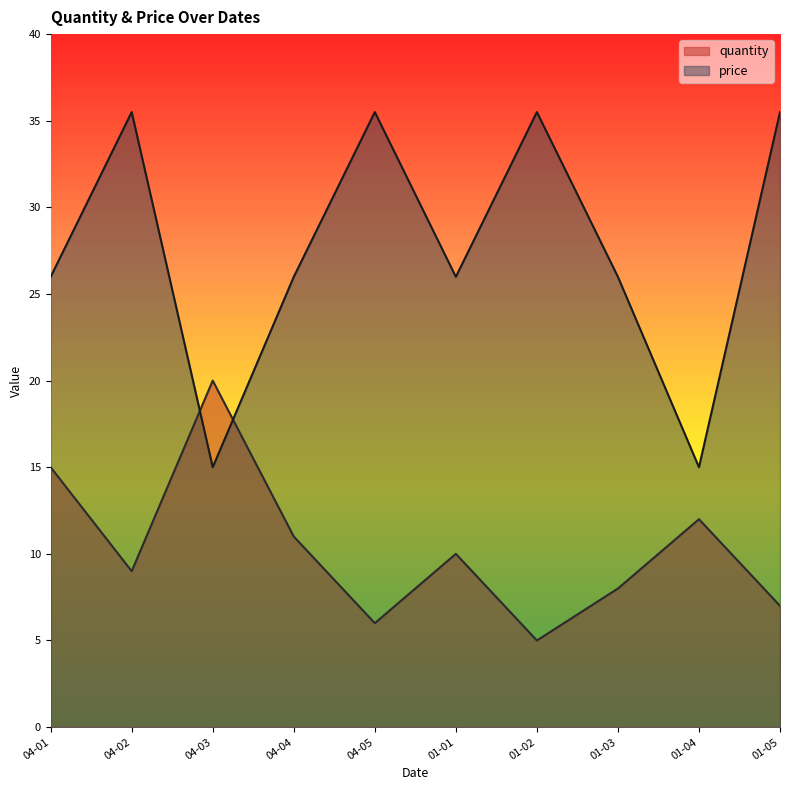

The price series shows 37.5 at 04-04. True or false?

False